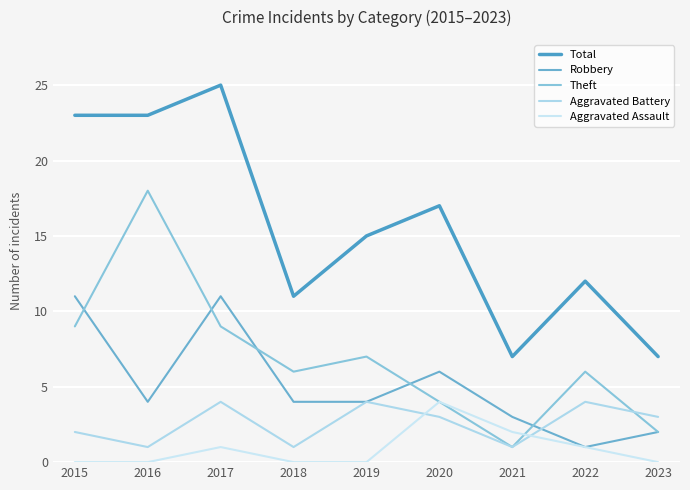

How many lines are shown in the chart?

5